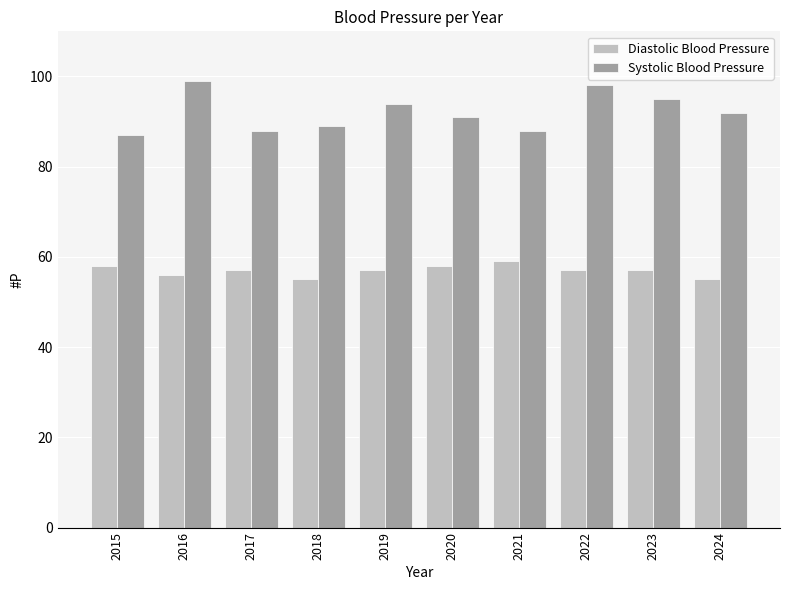

True or false: Systolic Blood Pressure has a value of 23 at 2019.

False